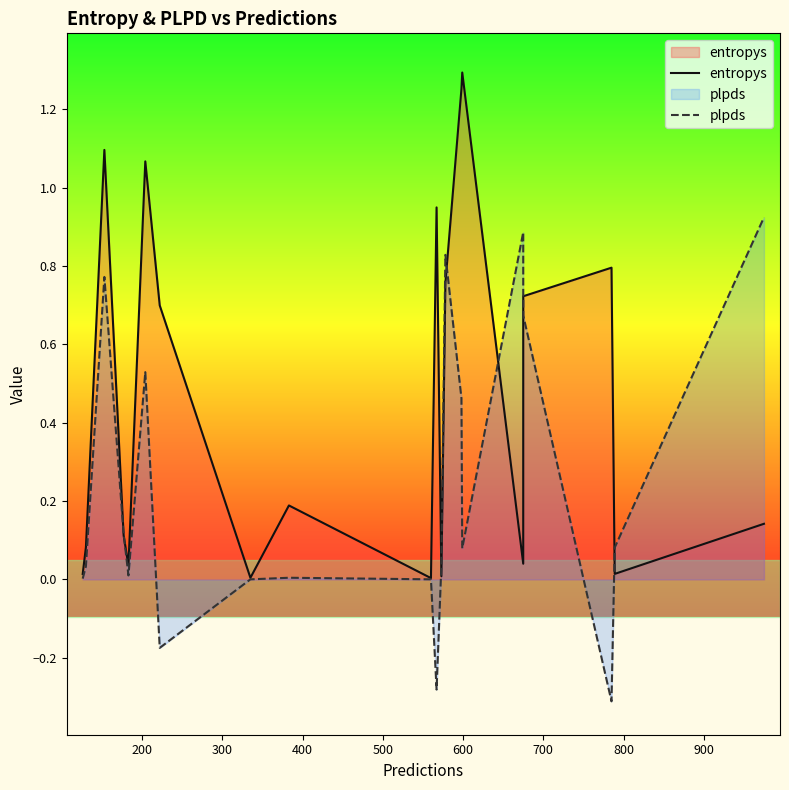

What is the lowest value of the plpds series?

-0.3